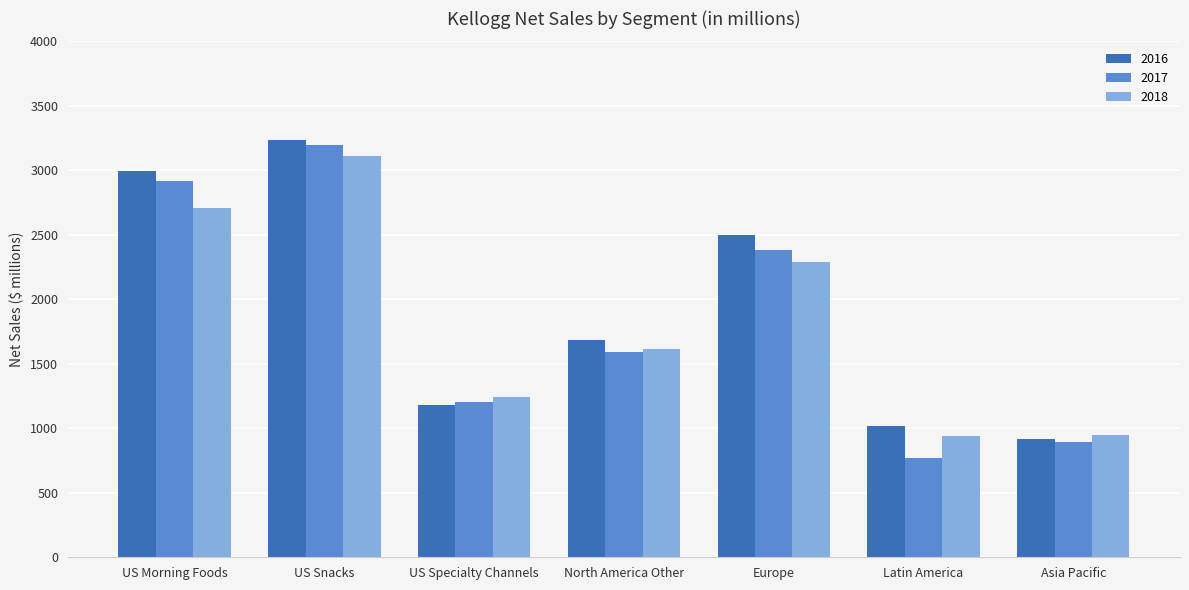

What are all the series names shown in the legend?

2016, 2017, 2018